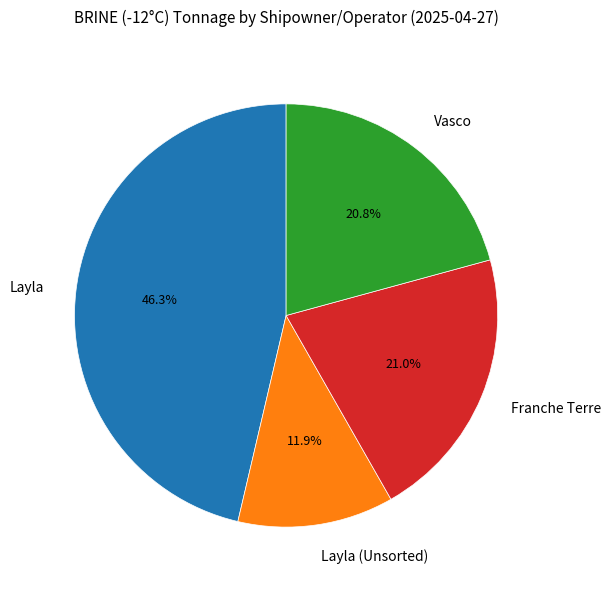

Which category has the smallest portion of the pie?

Layla (Unsorted)